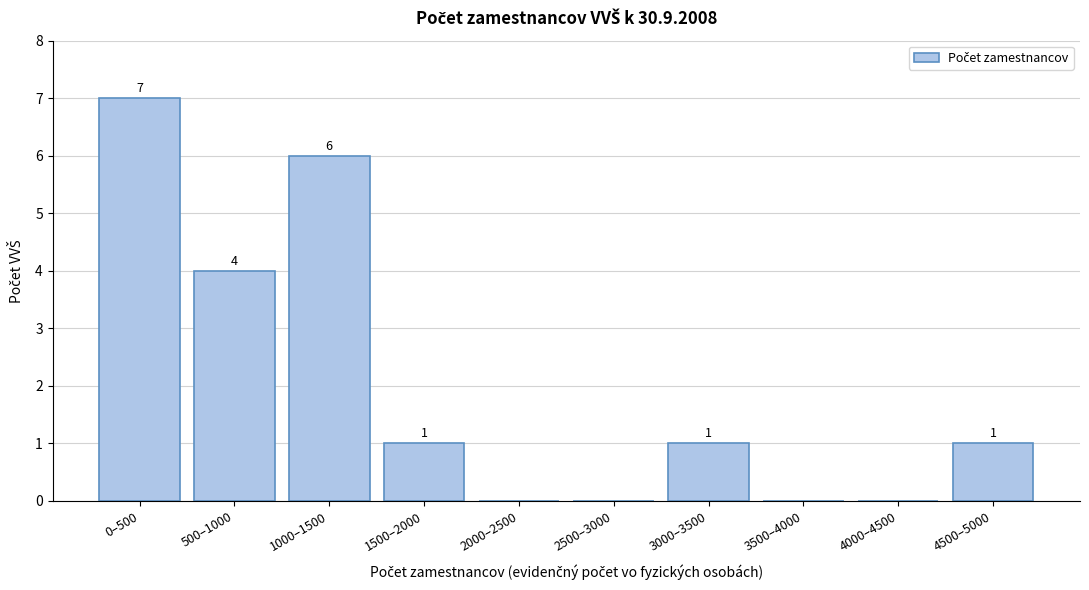

Reading left to right, transcribe all the data shown in this chart.

0–500=7	500–1000=4	1000–1500=6	1500–2000=1	2000–2500=0	2500–3000=0	3000–3500=1	3500–4000=0	4000–4500=0	4500–5000=1